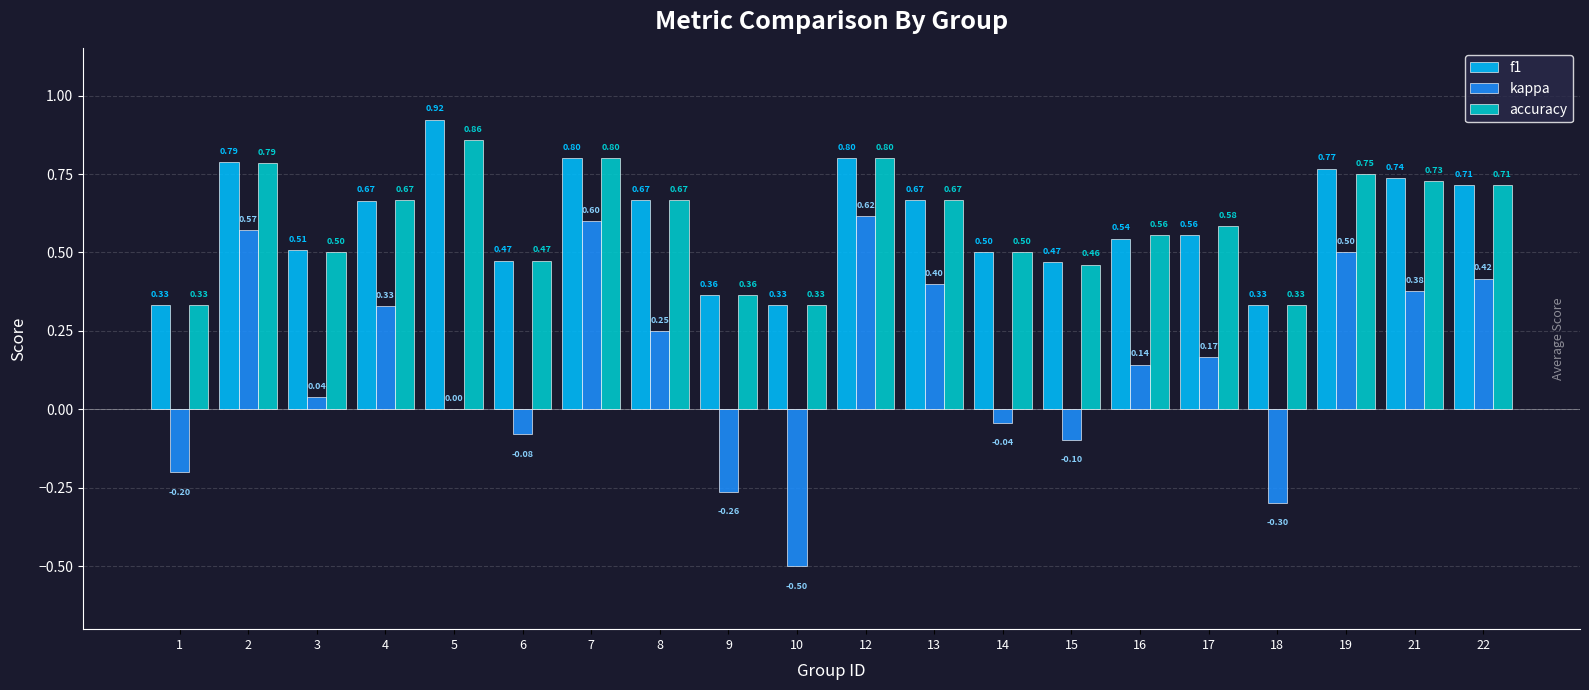

True or false: f1 has a value of 0.2 at 2.

False